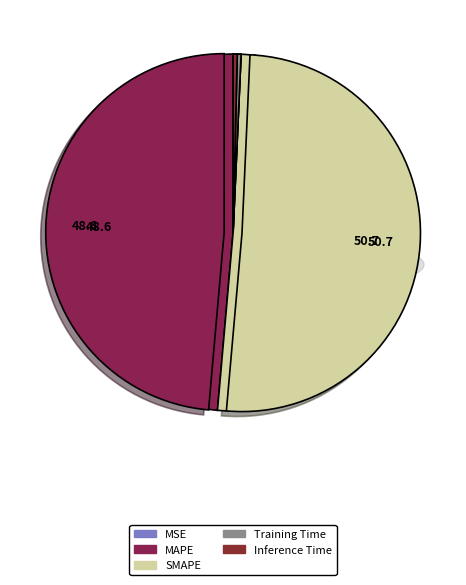

To the nearest percent, what is the difference between the MAPE and SMAPE slice percentages?

2%